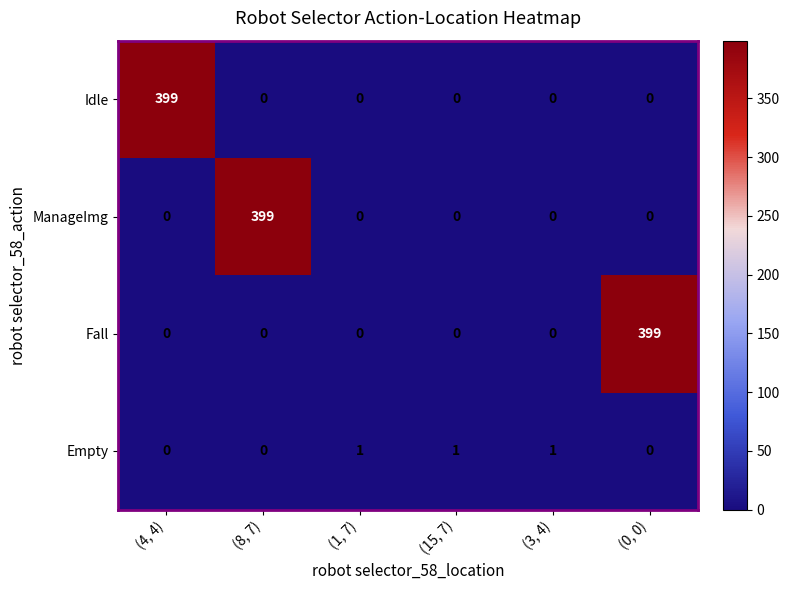

At how many categories does at least one series exceed 158?

3